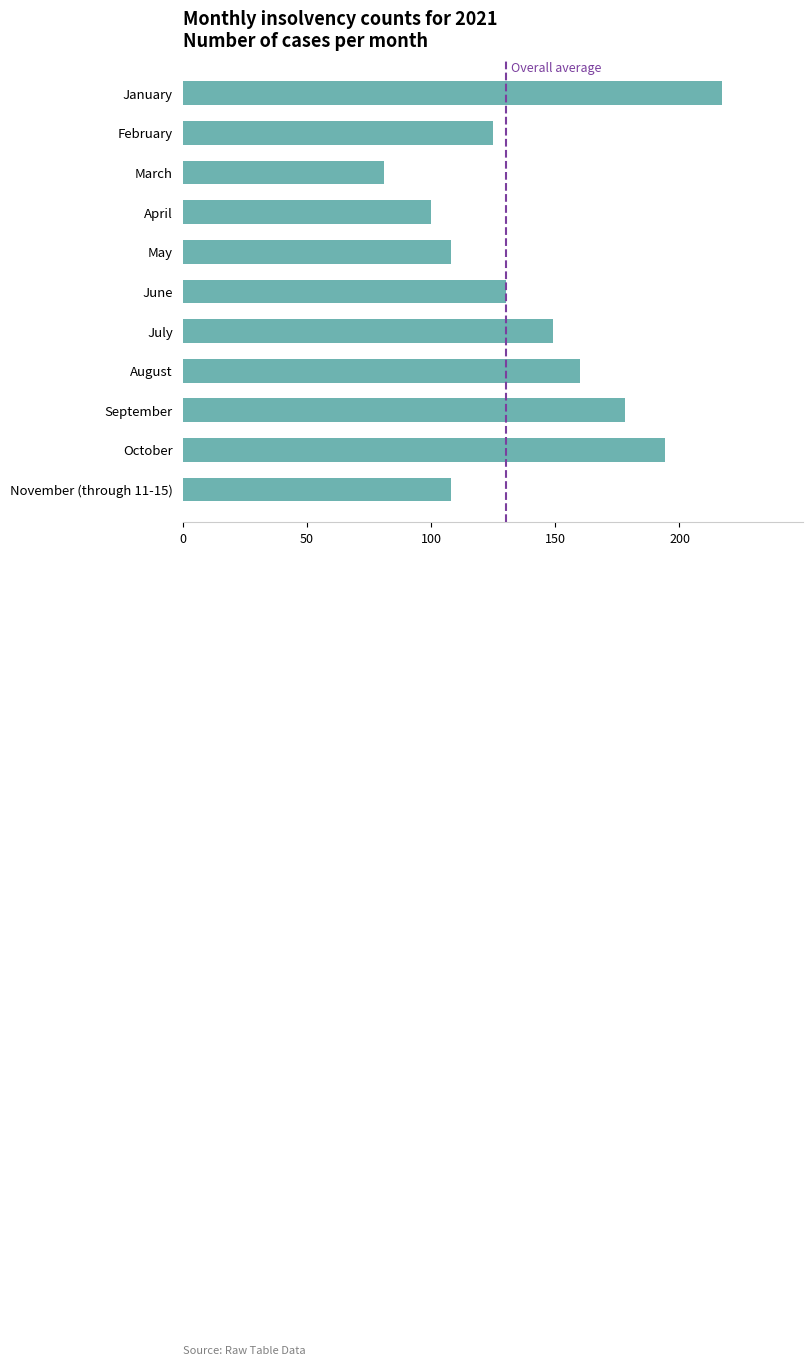

Which category has the highest value across all series?

January